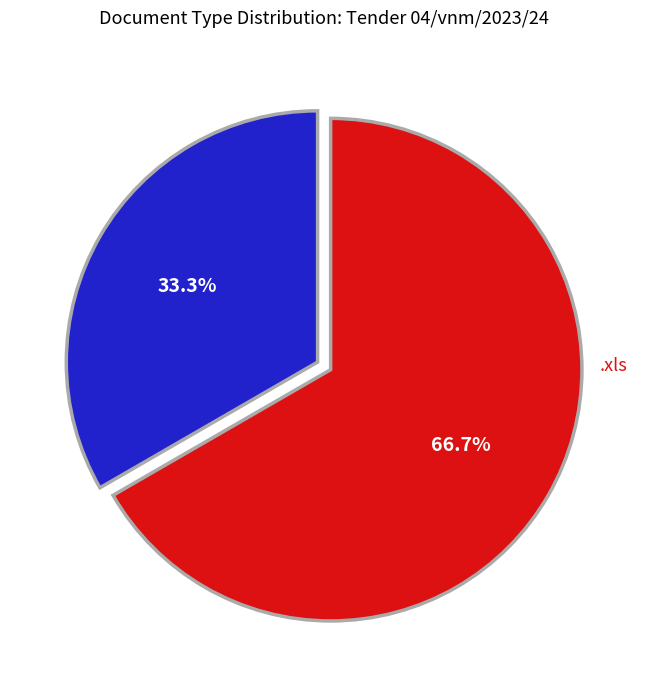

Is there any slice that represents more than half of the pie?

Yes